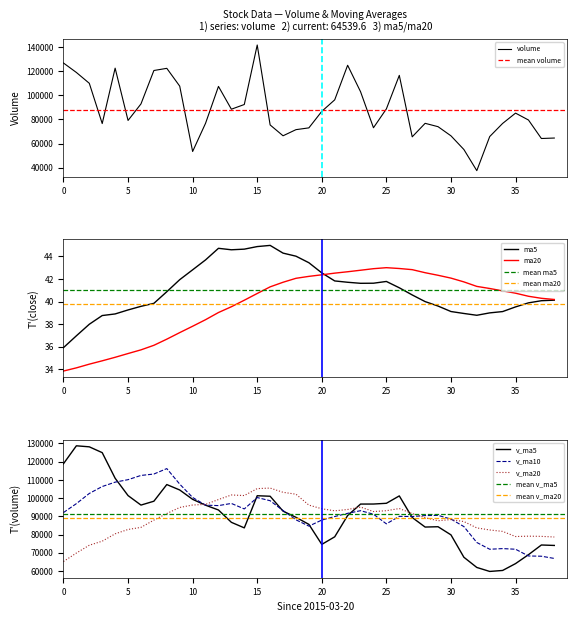

What is the difference between the maximum and minimum values in the v_ma20 series?

40322.6